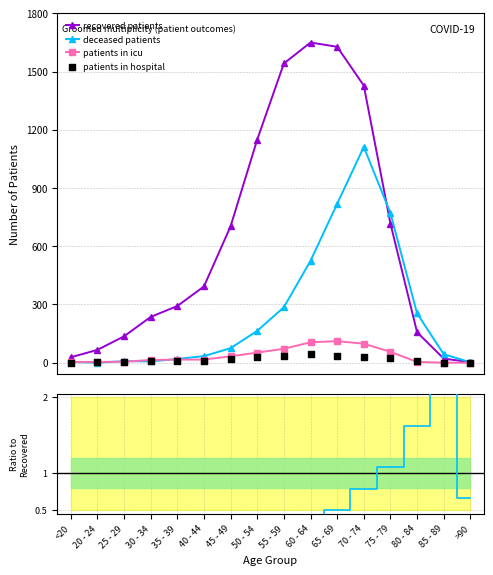

True or false: patients in icu has more than 0 interior local peaks.

True